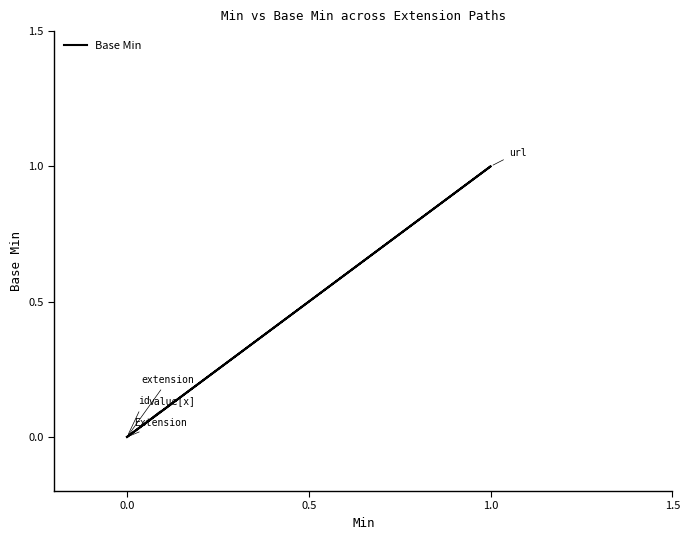

What is the maximum value shown in the chart?

1